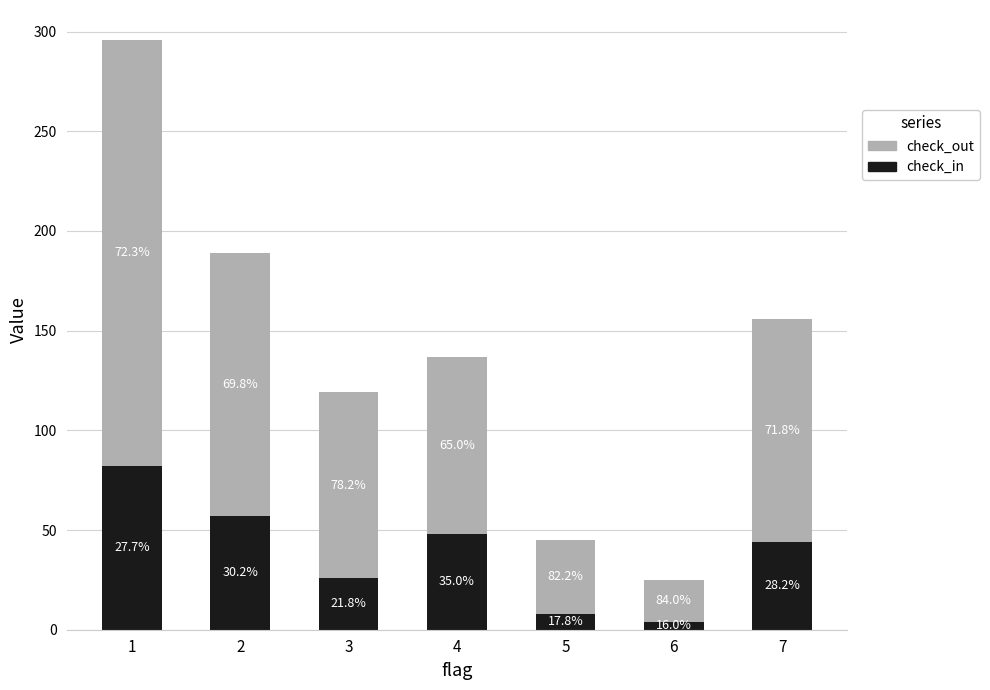

At how many categories does at least one series exceed 54?

5